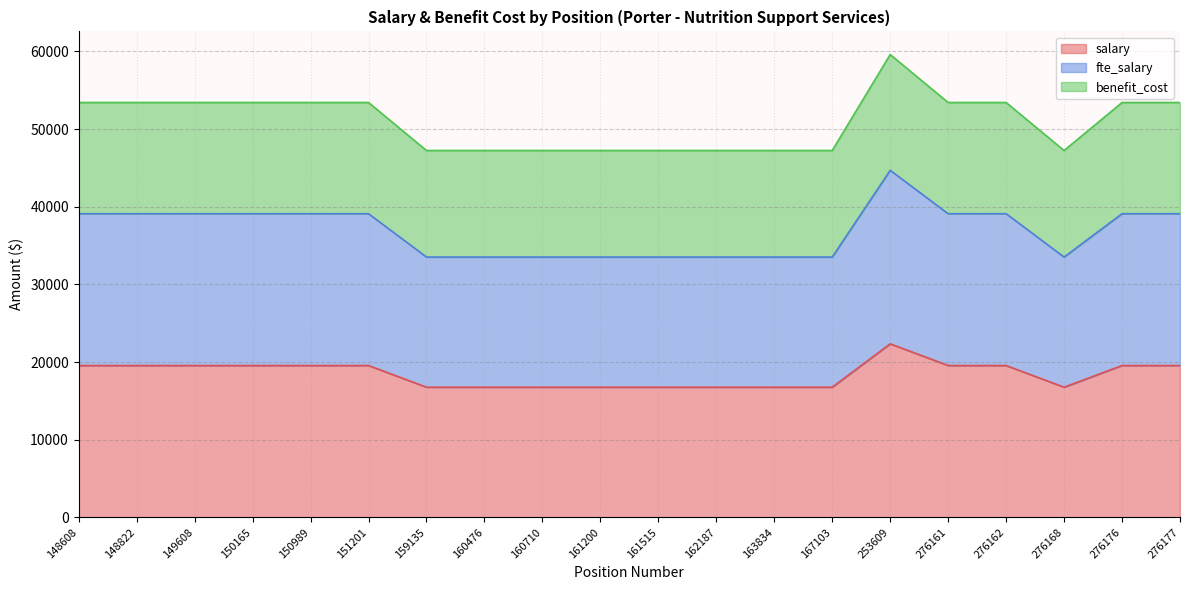

Reading left to right, what are all the values shown in this chart?

salary: 19551.3	19551.3	19551.3	19551.3	19551.3	19551.3	16758.2	16758.2	16758.2	16758.2	16758.2	16758.2	16758.2	16758.2	22344.3	19551.3	19551.3	16758.2	19551.3	19551.3
fte_salary: 39102.5	39102.5	39102.5	39102.5	39102.5	39102.5	33516.4	33516.4	33516.4	33516.4	33516.4	33516.4	33516.4	33516.4	44688.6	39102.5	39102.5	33516.4	39102.5	39102.5
benefit_cost: 53419.5	53419.5	53419.5	53419.5	53419.5	53419.5	47239.4	47239.4	47239.4	47239.4	47239.4	47239.4	47239.4	47239.4	59598.6	53419.5	53419.5	47239.4	53419.5	53419.5